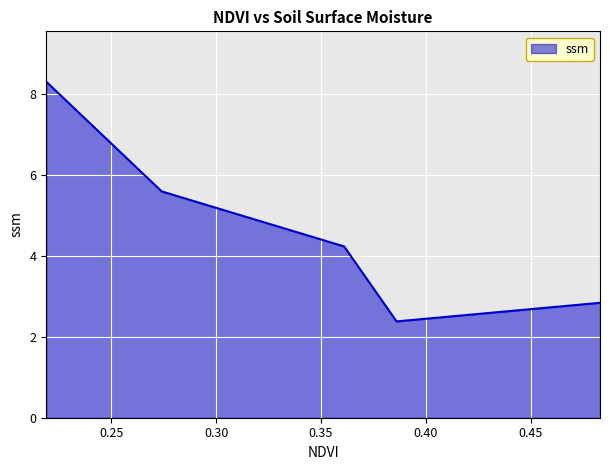

What is the sum of all values?

23.3